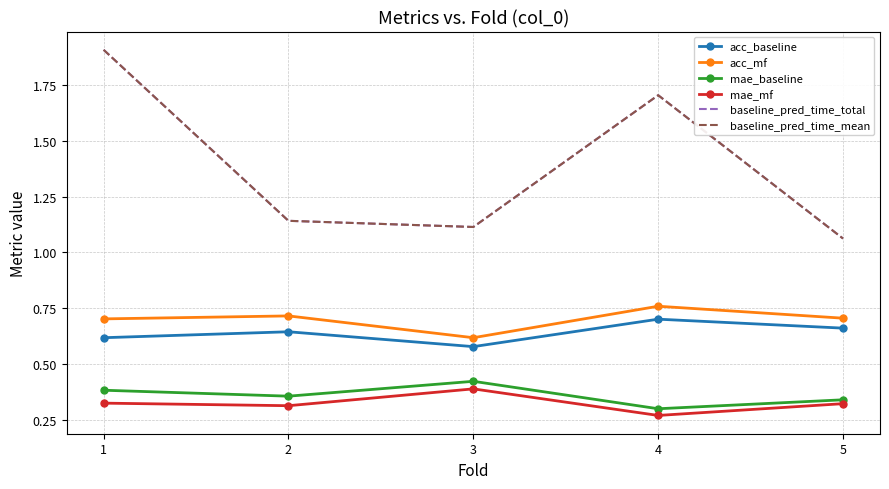

What is the difference between the maximum and minimum values in the acc_baseline series?

0.1